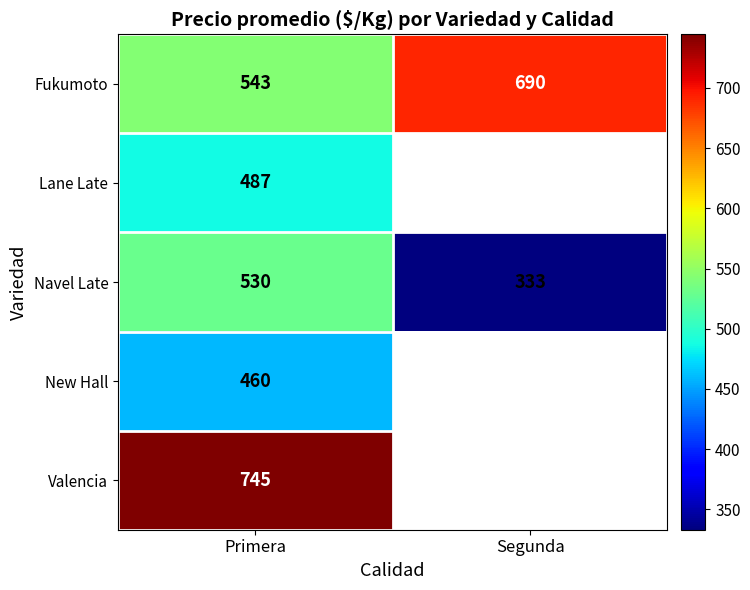

Which category has the lowest value in the Fukumoto series?

Primera